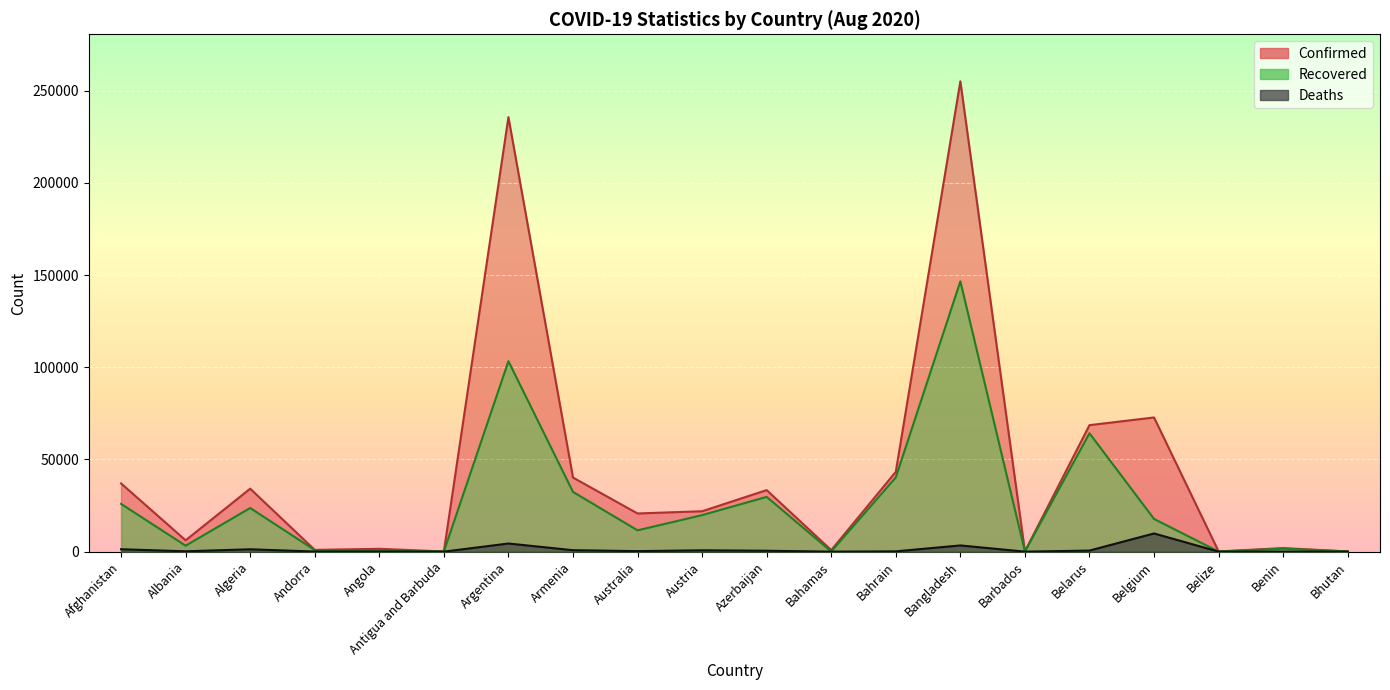

True or false: Deaths and Confirmed intersect in this chart.

False